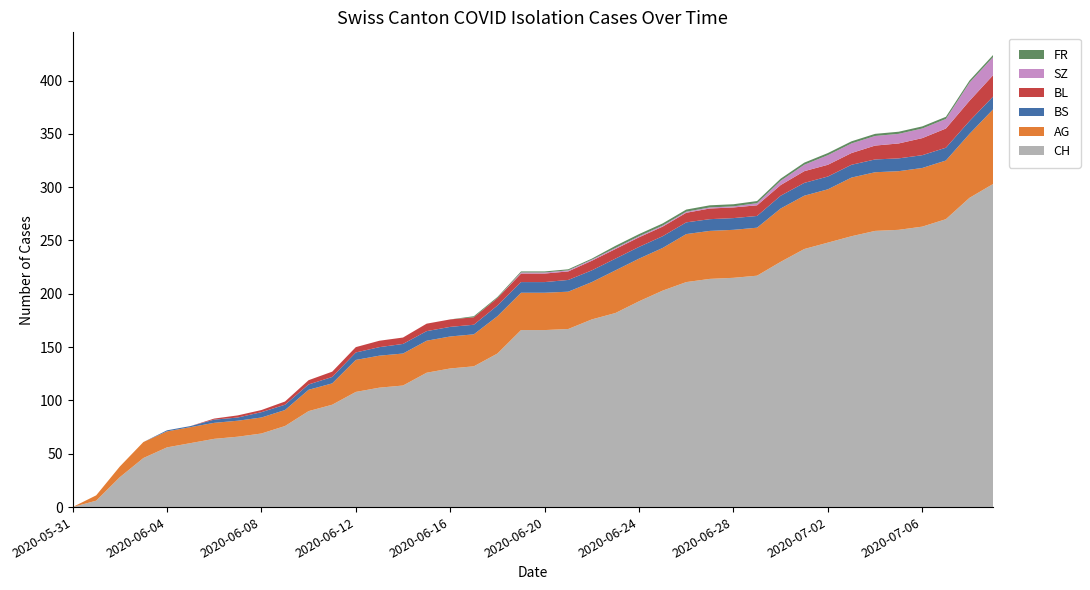

Reading left to right, what are all the values shown in this chart?

CH: 0	6	28	46	56	60	64	66	69	76	90	96	108	112	114	126	130	132	144	166	166	167	176	182	193	203	211	214	215	217	230	242	248	254	259	260	263	270	290	303
AG: 0	5	10	15	15	15	15	15	15	15	20	20	30	30	30	30	30	30	35	35	35	35	35	40	40	40	45	45	45	45	50	50	50	55	55	55	55	55	60	70
BS: 0	0	0	0	1	1	3	3	5	5	5	6	7	8	9	9	9	9	10	10	10	11	11	11	11	11	11	11	11	11	12	12	12	12	12	12	12	12	12	12
BL: 0	0	0	0	0	0	1	2	2	3	4	5	5	6	6	7	7	7	7	8	8	8	9	9	9	9	9	10	10	10	10	11	11	11	13	14	16	18	19	20
SZ: 0	0	0	0	0	0	0	0	0	0	0	0	0	0	0	0	0	0	0	1	1	1	1	1	1	1	1	1	1	2	4	6	9	9	9	9	9	9	17	17
FR: 0	0	0	0	0	0	0	0	0	0	0	0	0	0	0	0	0	1	1	1	1	1	1	2	2	2	2	2	2	2	2	2	2	2	2	2	2	2	2	2